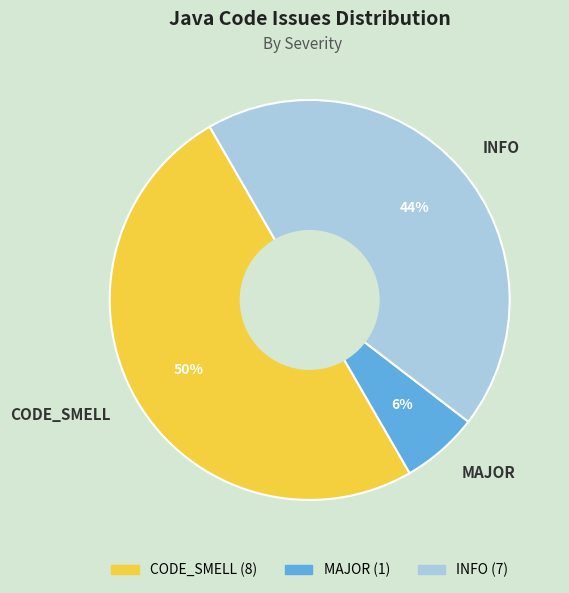

What is the largest slice in the pie chart?

CODE_SMELL